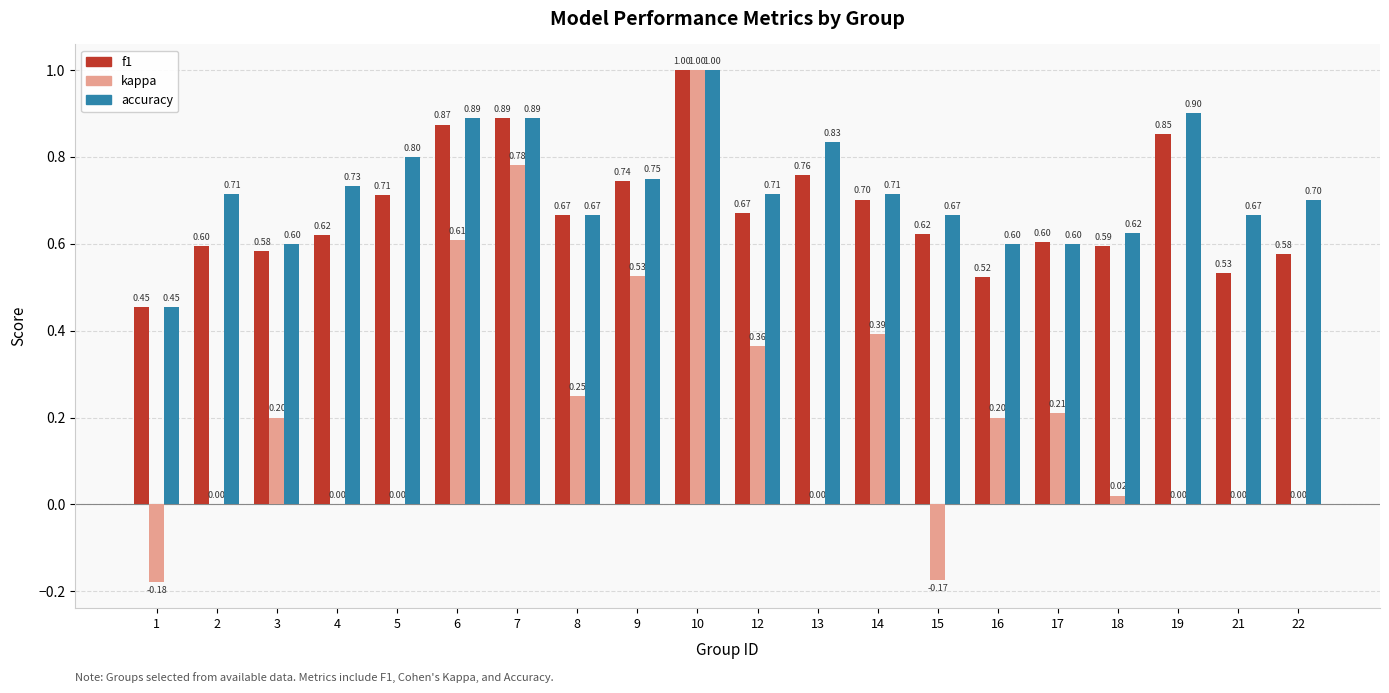

At which category is the sum across all series the highest?

10